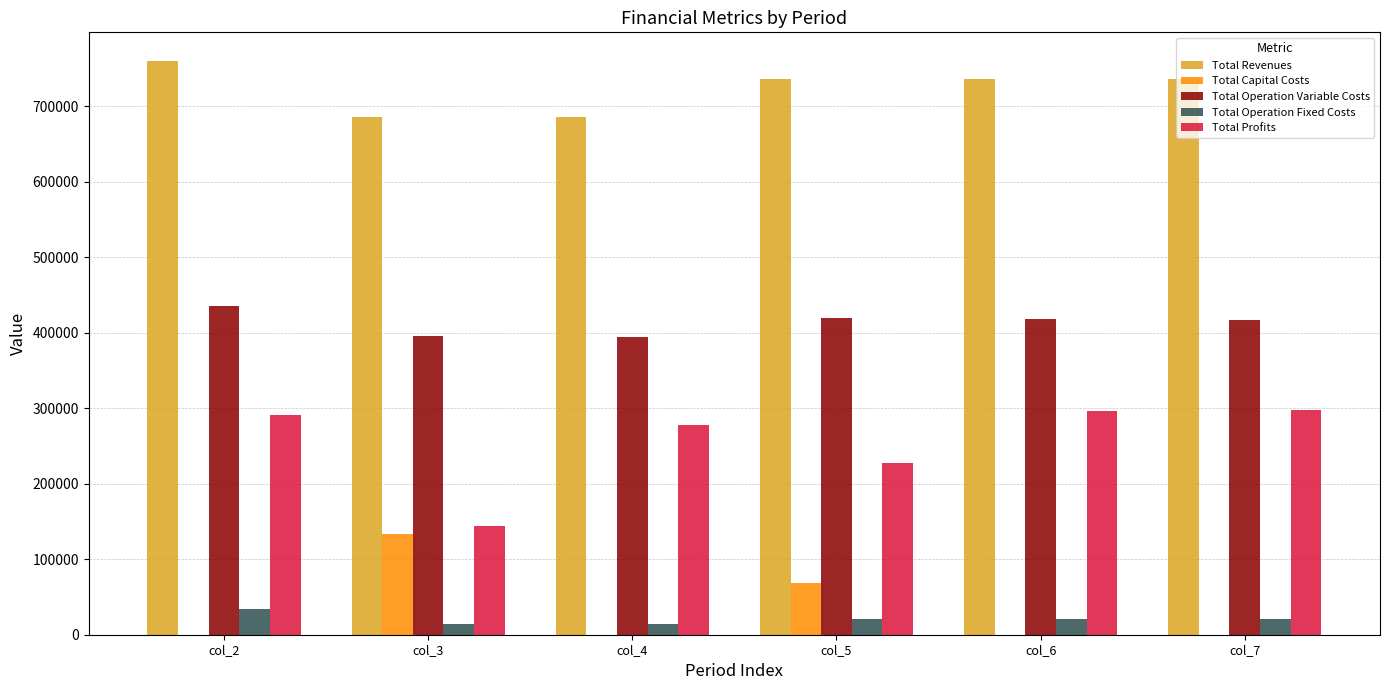

At which category does the chart reach its peak across all series?

col_2